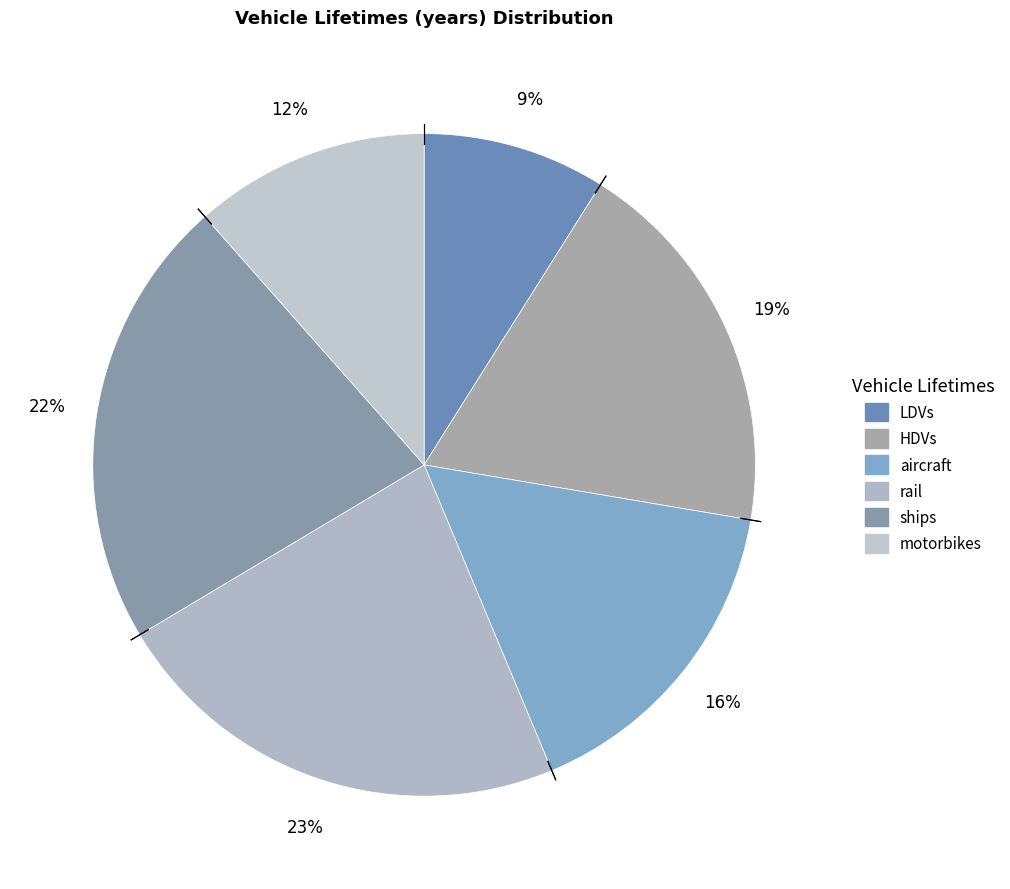

What percentage do motorbikes and aircraft together represent?

27.6%